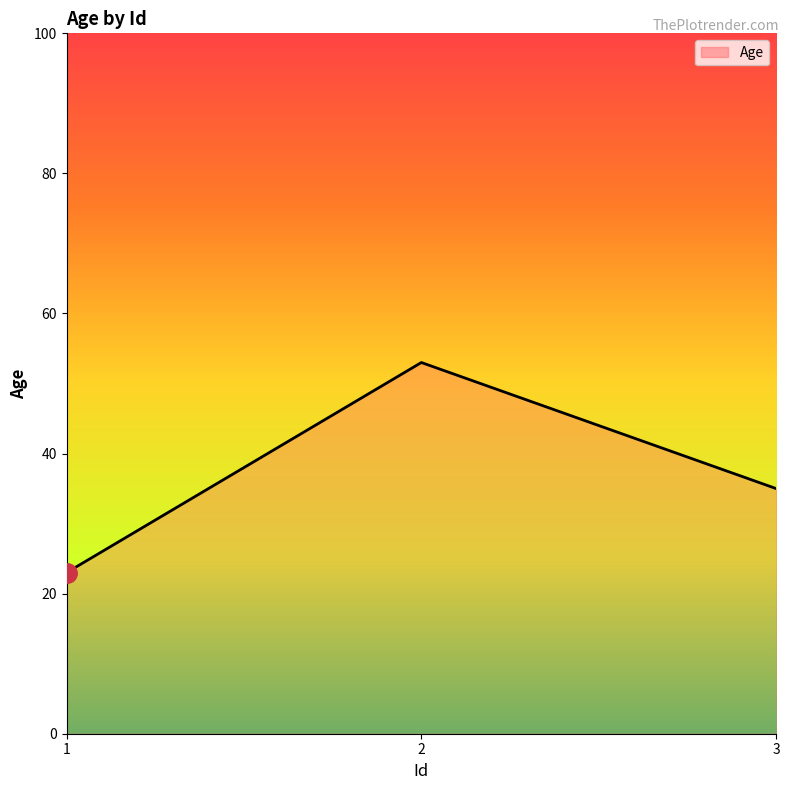

Which category has the lowest value across all series?

1